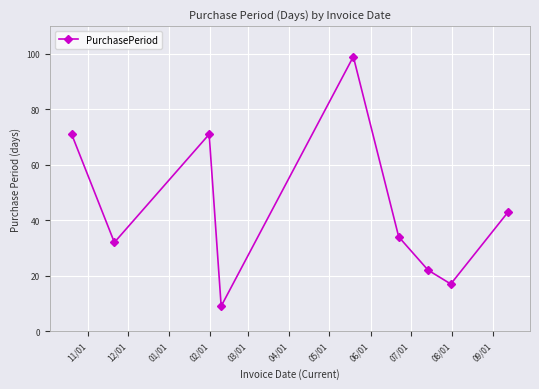

What is the minimum value shown in the chart?

9